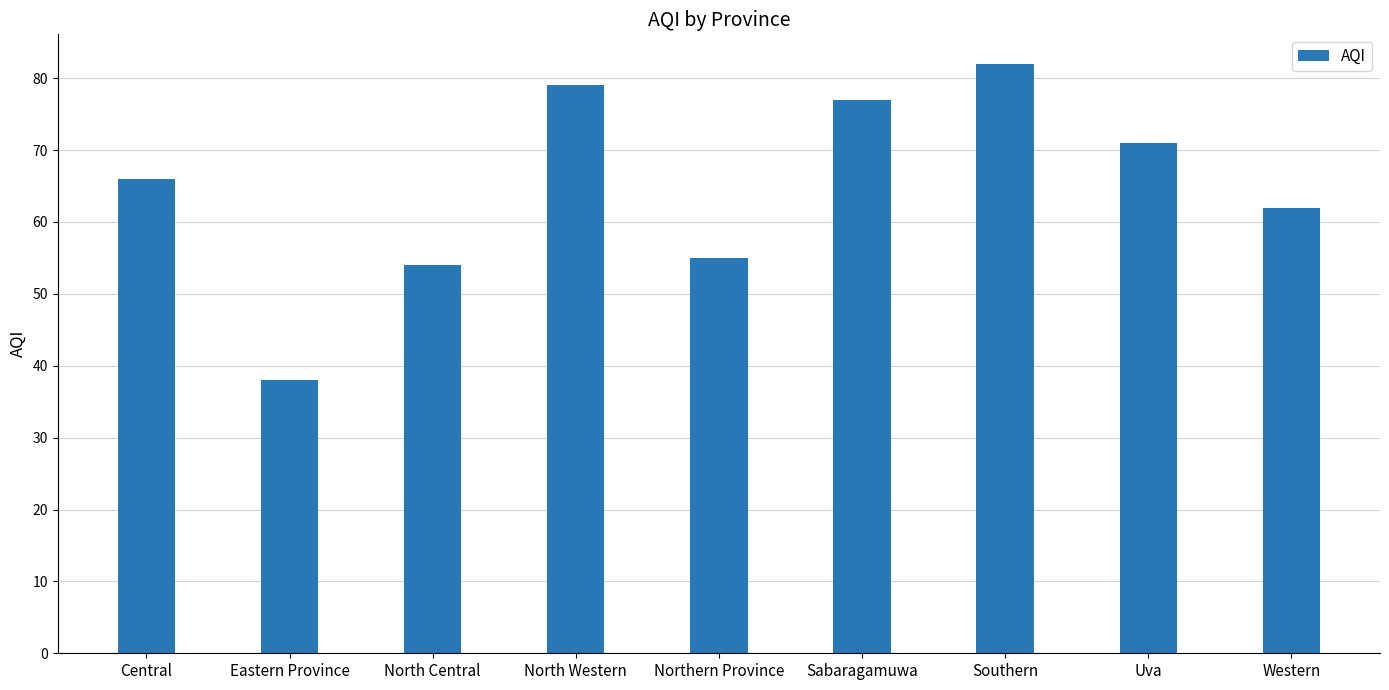

What is the label of the 5th bar from the right?

Northern Province